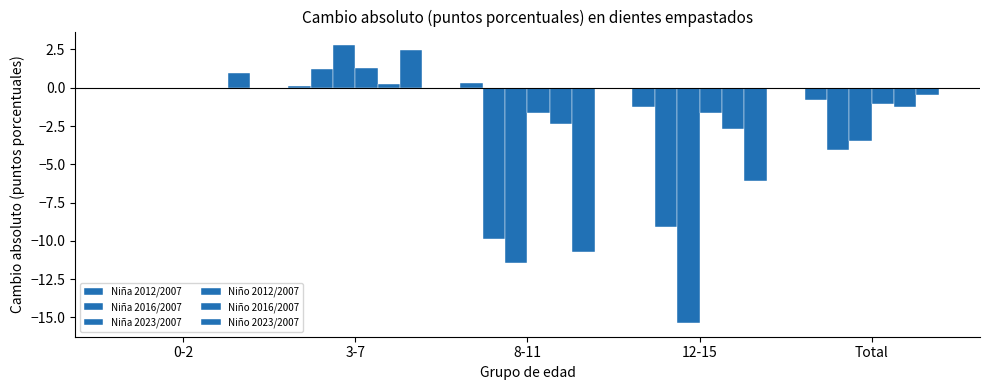

Which label corresponds to the smallest value in the chart?

12-15